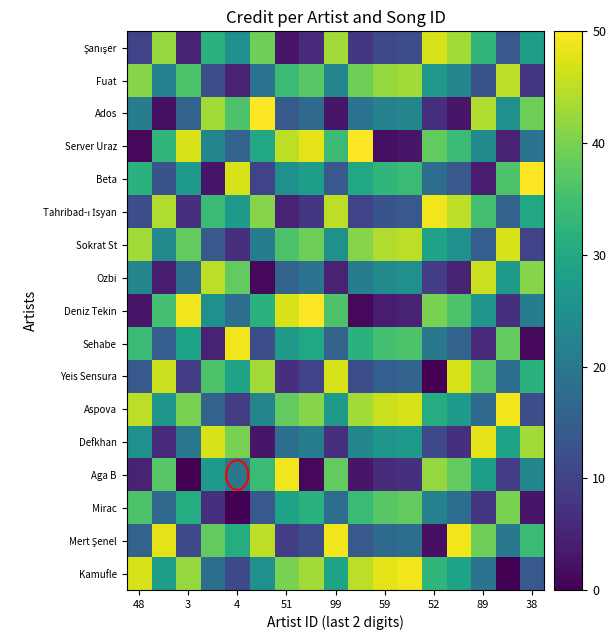

List the series in order of their peak value, highest first.

Ados, Server Uraz, Beta, Deniz Tekin, Tahribad-ı İsyan, Sehabe, Aspova, Aga B, Mert Şenel, Kamufle, Defkhan, Şanışer, Sokrat St, Yeis Sensura, Ozbi, Fuat, Mirac